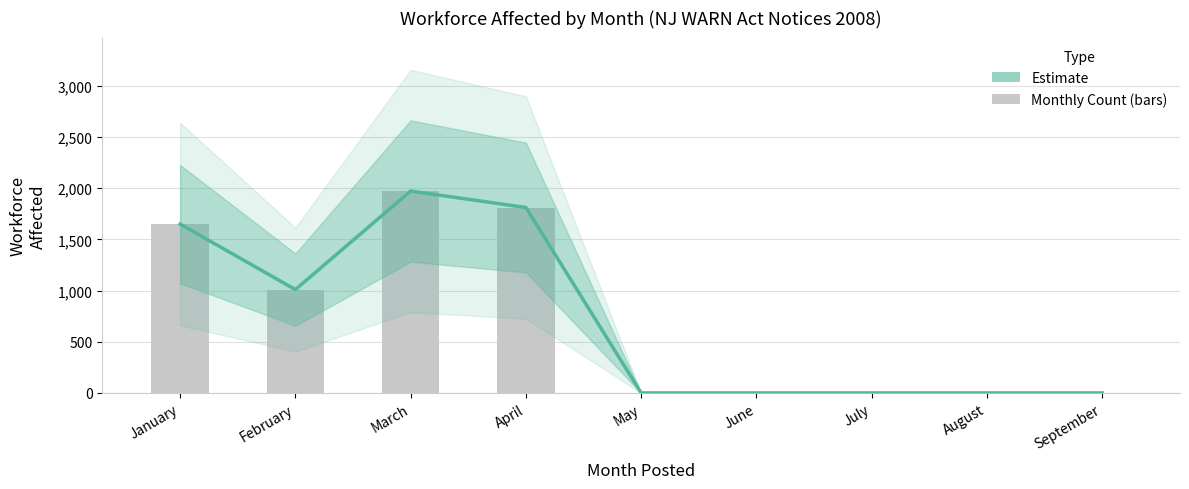

Which category has the lowest value in the Monthly Total series?

May